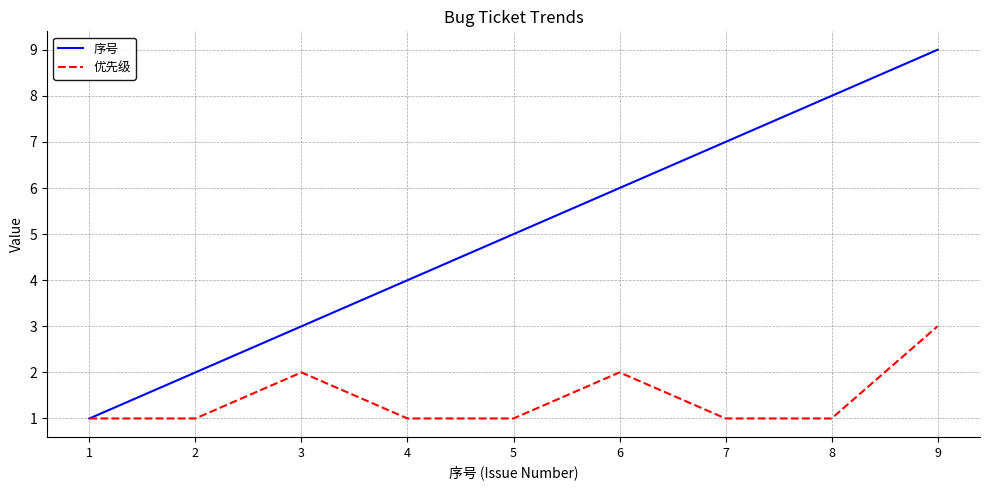

Read the 优先级 value at 9.

3